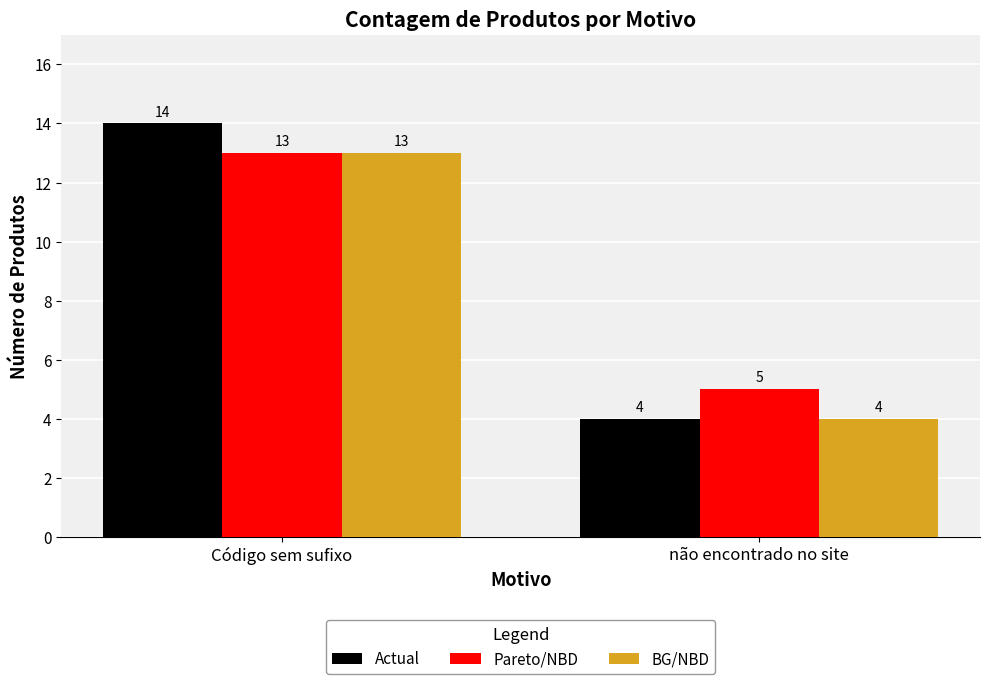

True or false: Actual has a value of 6 at não encontrado no site.

False